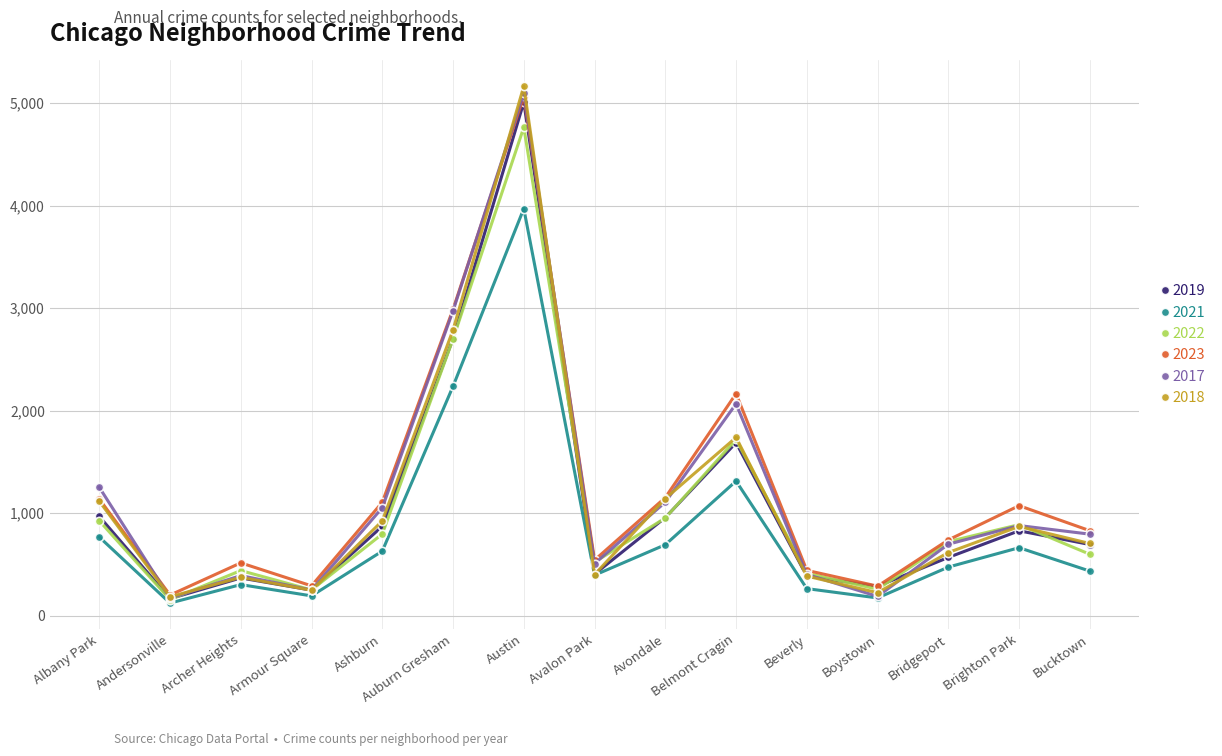

How many lines are shown in the chart?

6